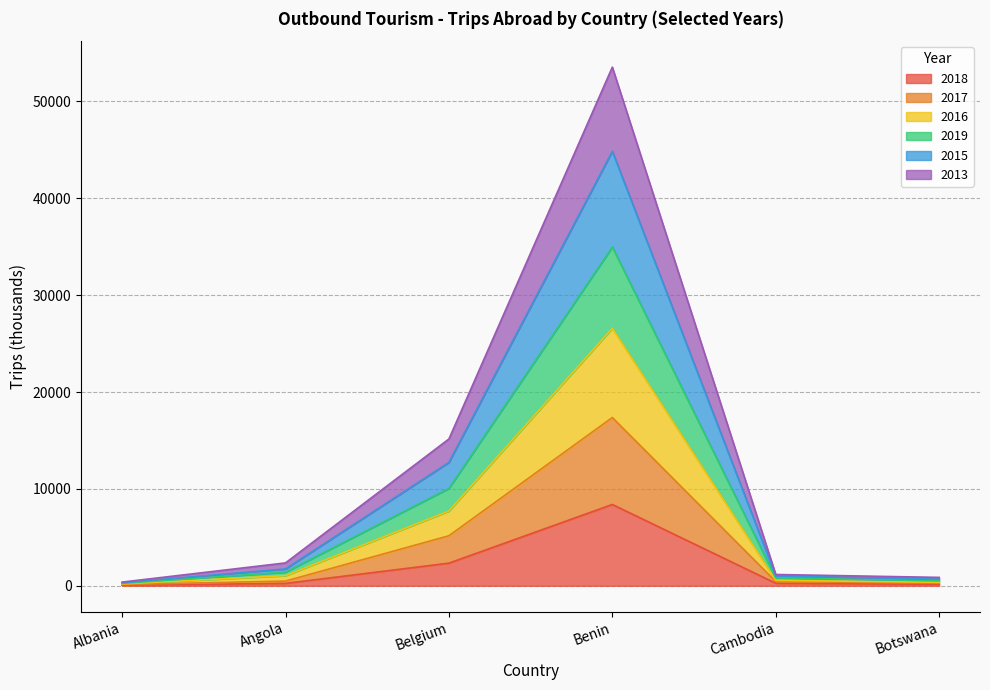

How many lines are shown in the chart?

6